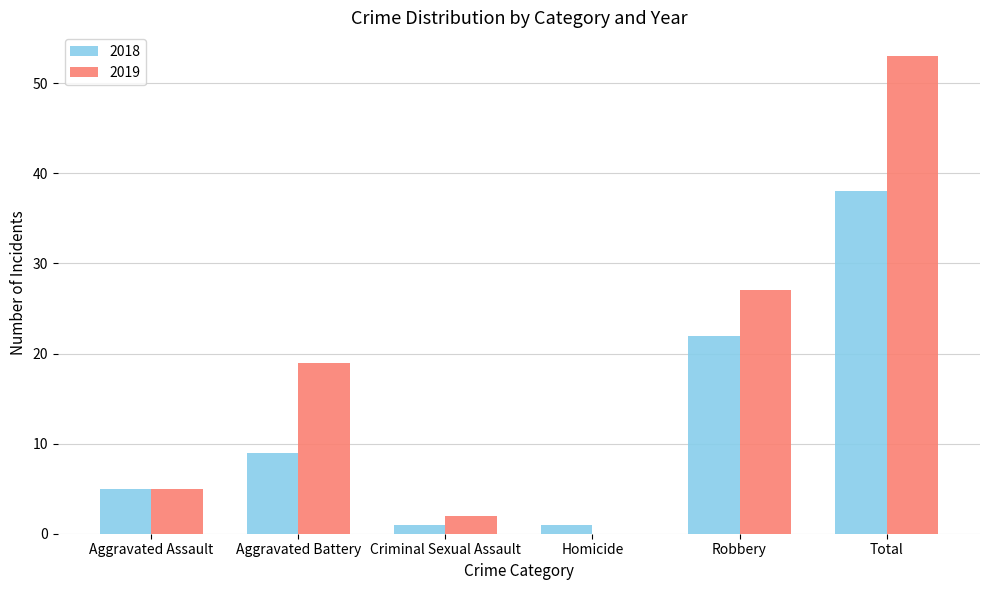

How many groups of bars are there?

6